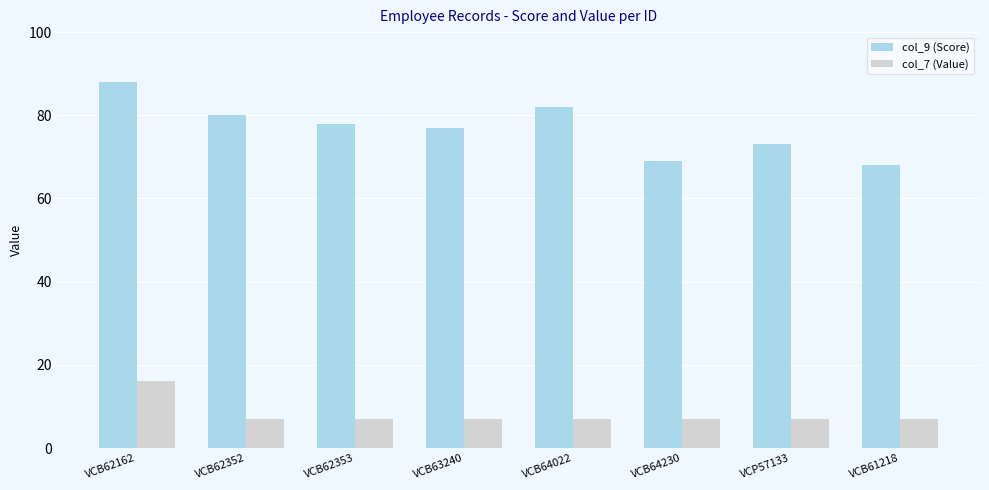

Which series has the largest total across all categories?

col_9 (Score)